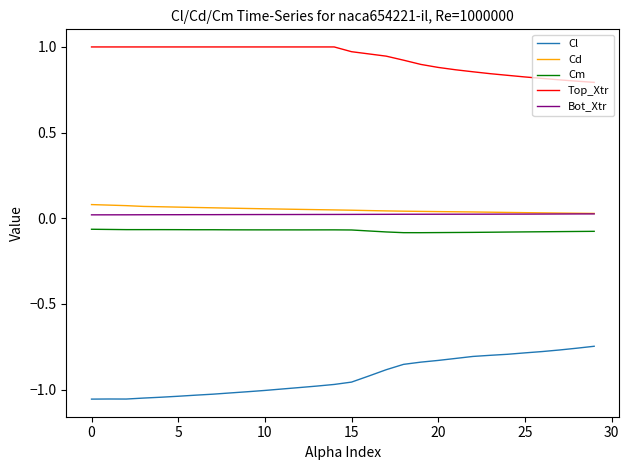

Which series has the largest total across all categories?

Top_Xtr